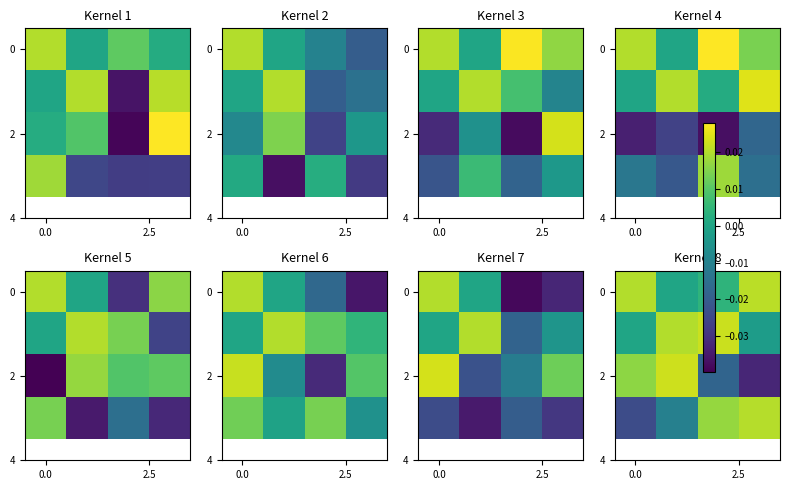

At which category does the chart reach its minimum across all series?

3